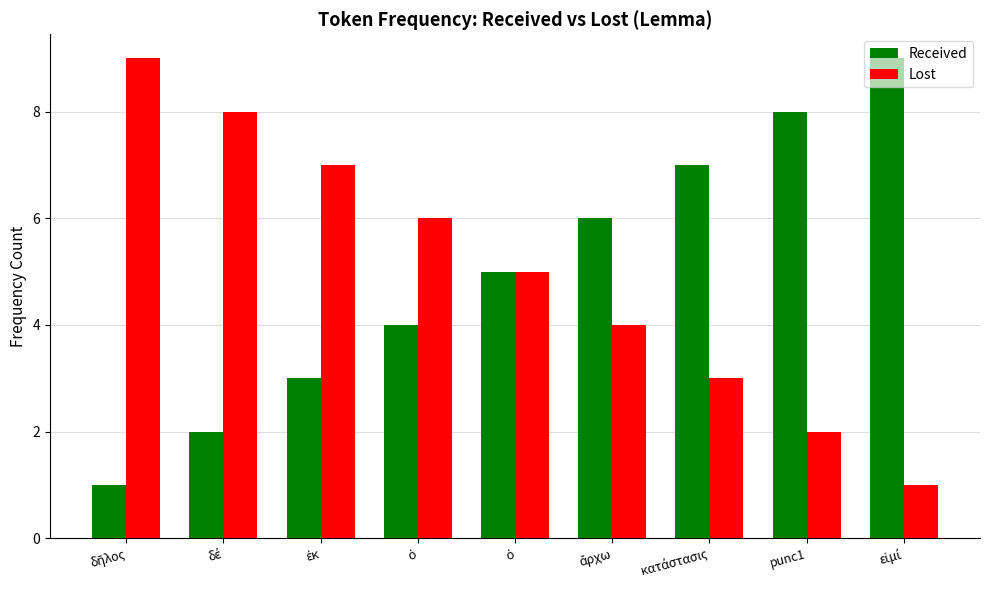

Reading left to right, list all the values displayed in this chart.

Received: δῆλος=1	δέ=2	ἐκ=3	ὁ=4	ὁ=5	ἄρχω=6	κατάστασις=7	punc1=8	εἰμί=9
Lost: δῆλος=9	δέ=8	ἐκ=7	ὁ=6	ὁ=5	ἄρχω=4	κατάστασις=3	punc1=2	εἰμί=1